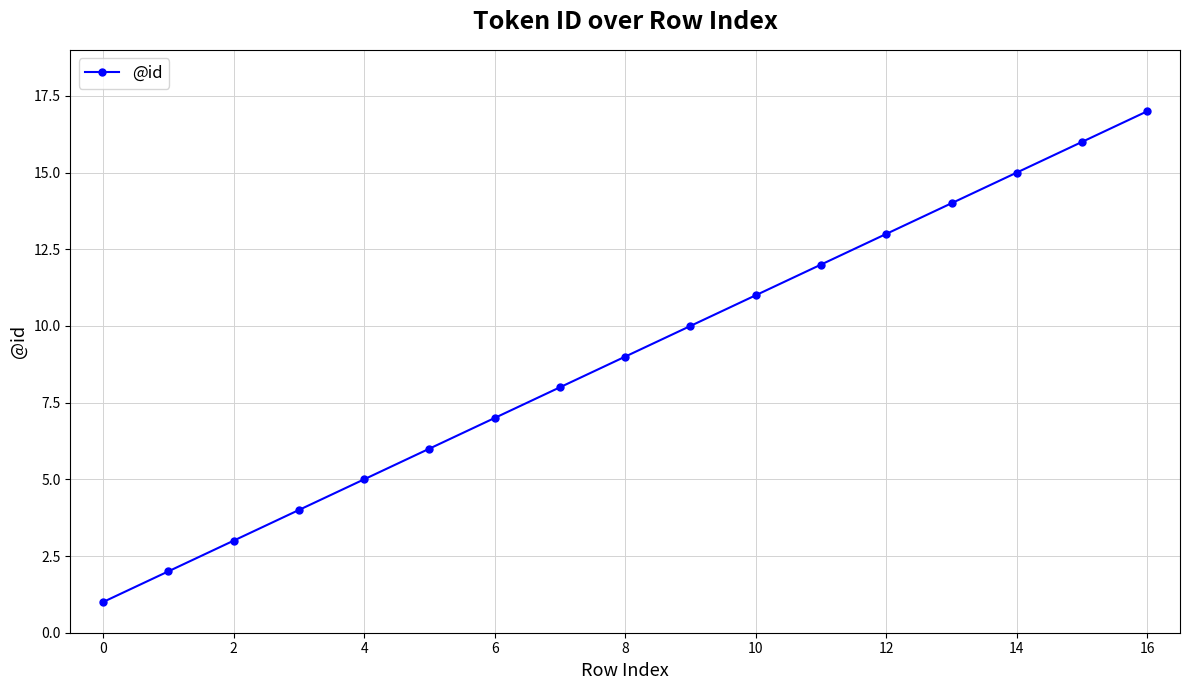

What is the greatest value displayed?

17